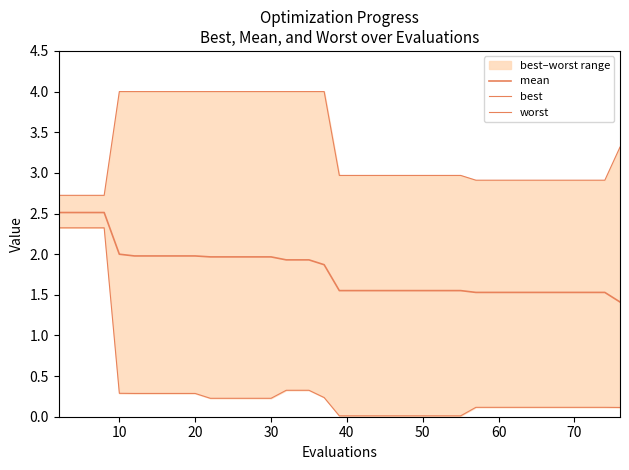

What is the difference between the second highest and minimum values in the mean series?

1.1